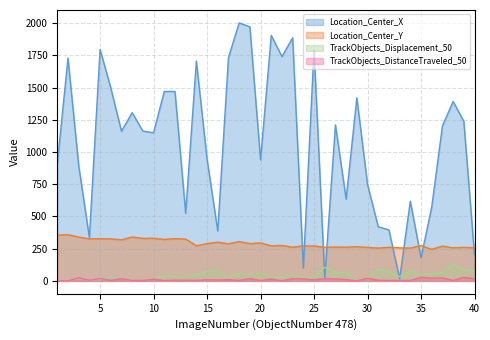

List the labels in order of Location_Center_X value, smallest first.

33, 26, 24, 35, 40, 4, 16, 32, 31, 13, 36, 34, 28, 30, 3, 1, 20, 15, 10, 7, 9, 37, 27, 39, 8, 38, 29, 11, 12, 6, 14, 2, 17, 22, 25, 5, 23, 21, 19, 18